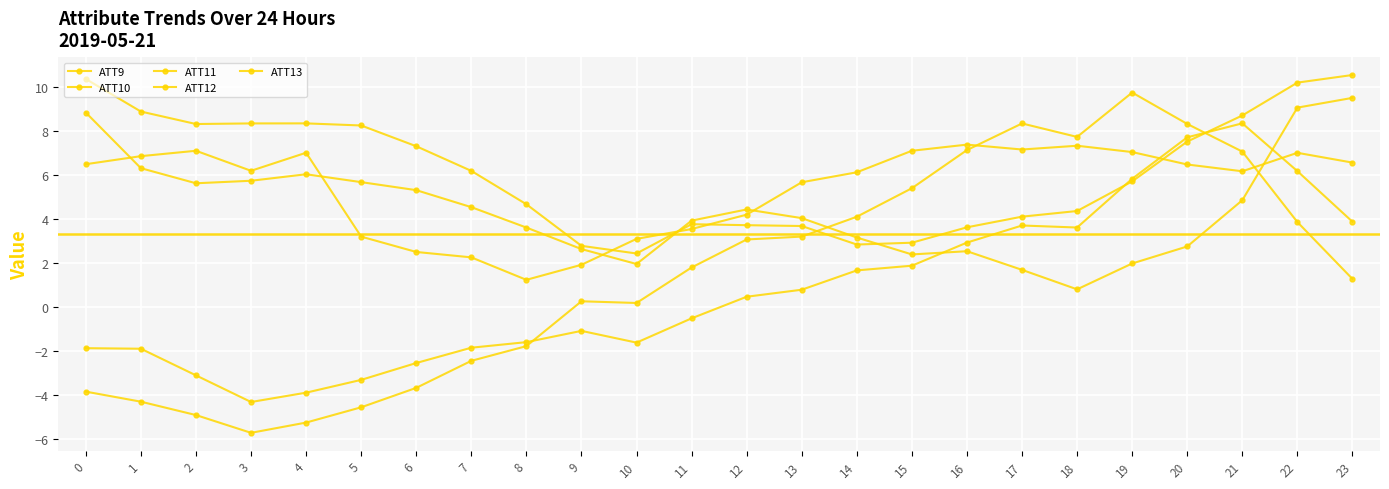

How many values in ATT13 are below zero?

12